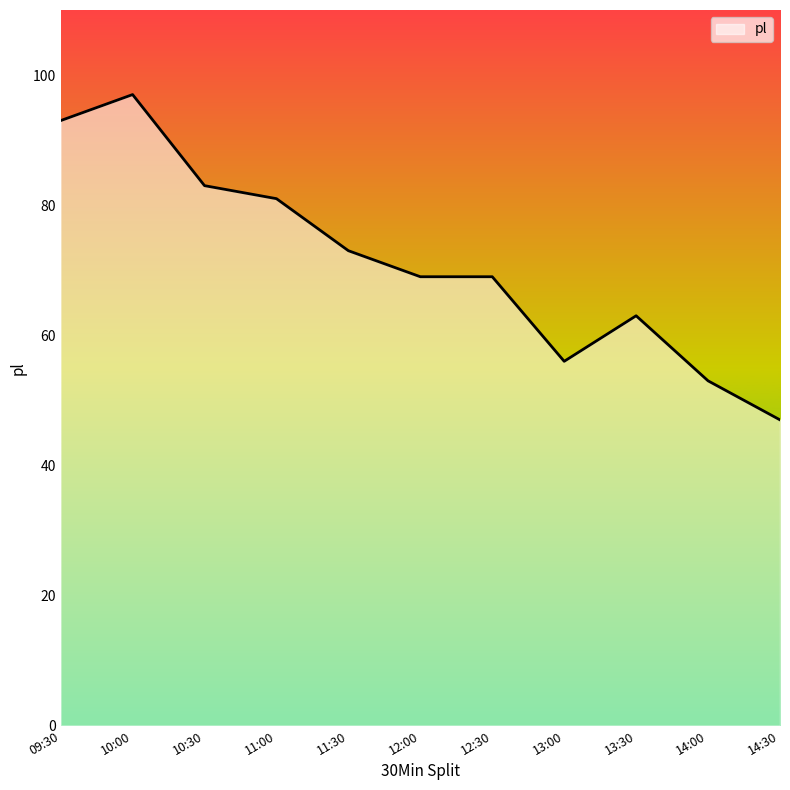

Does the chart display data point markers on the line(s)?

No